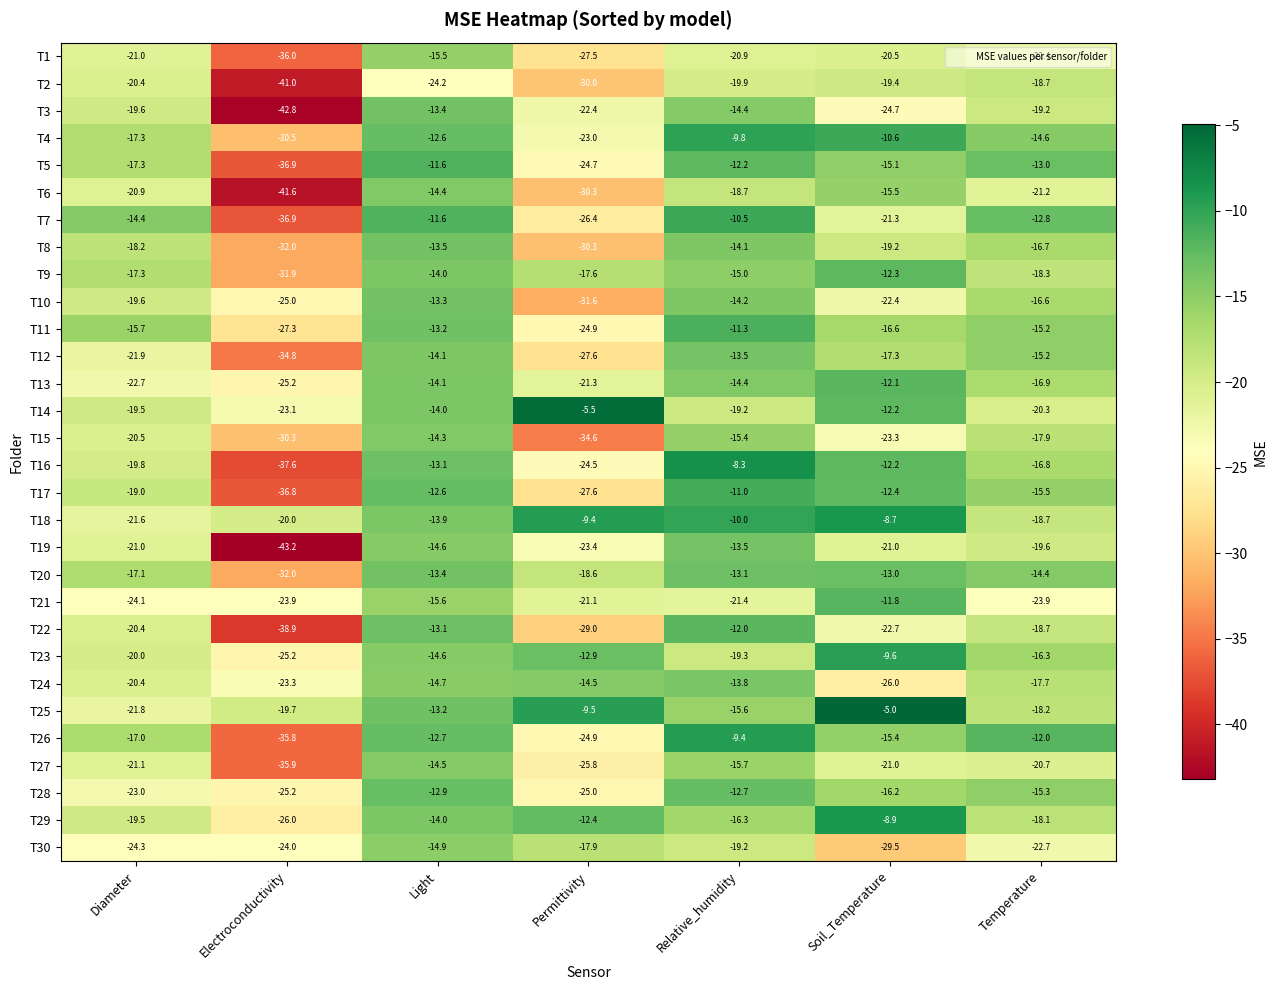

Is it true that T12 equals -15.2 at Temperature?

True